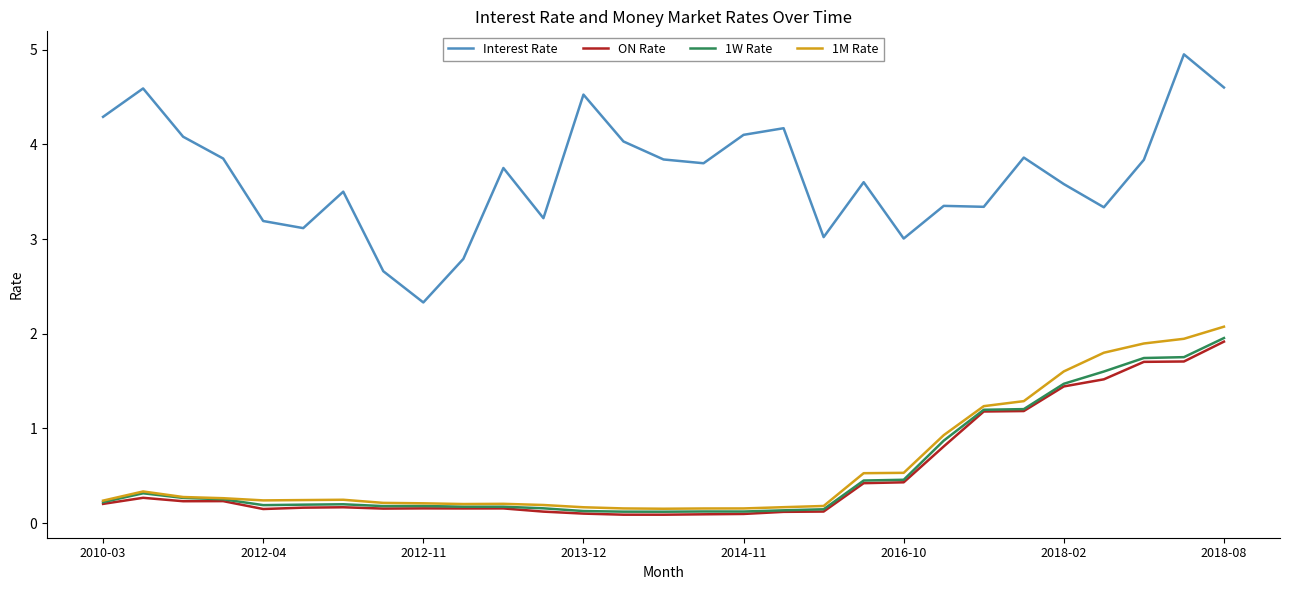

True or false: Interest Rate and 1M Rate intersect in this chart.

False